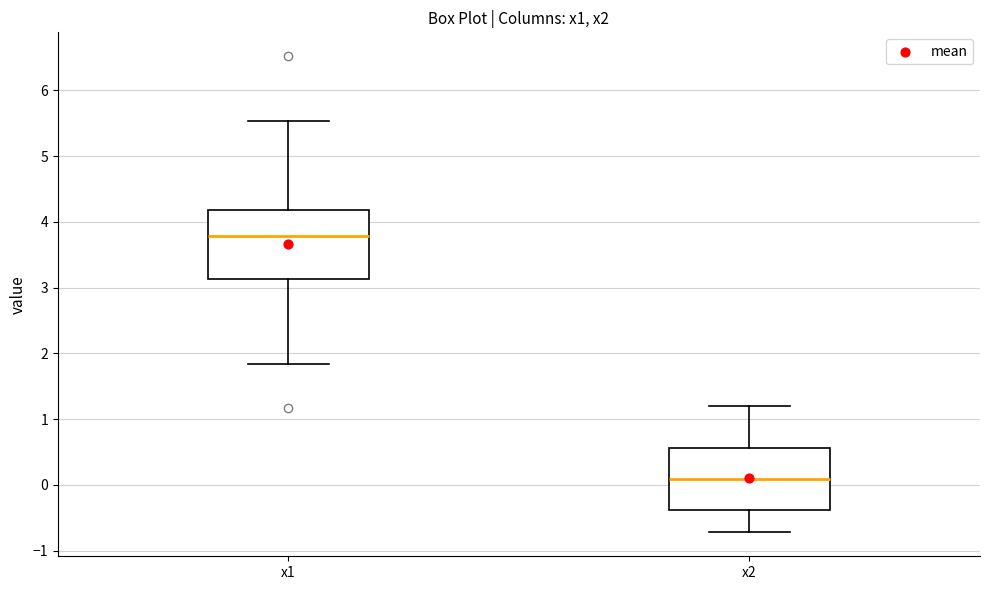

Which box has the lowest median line?

x2